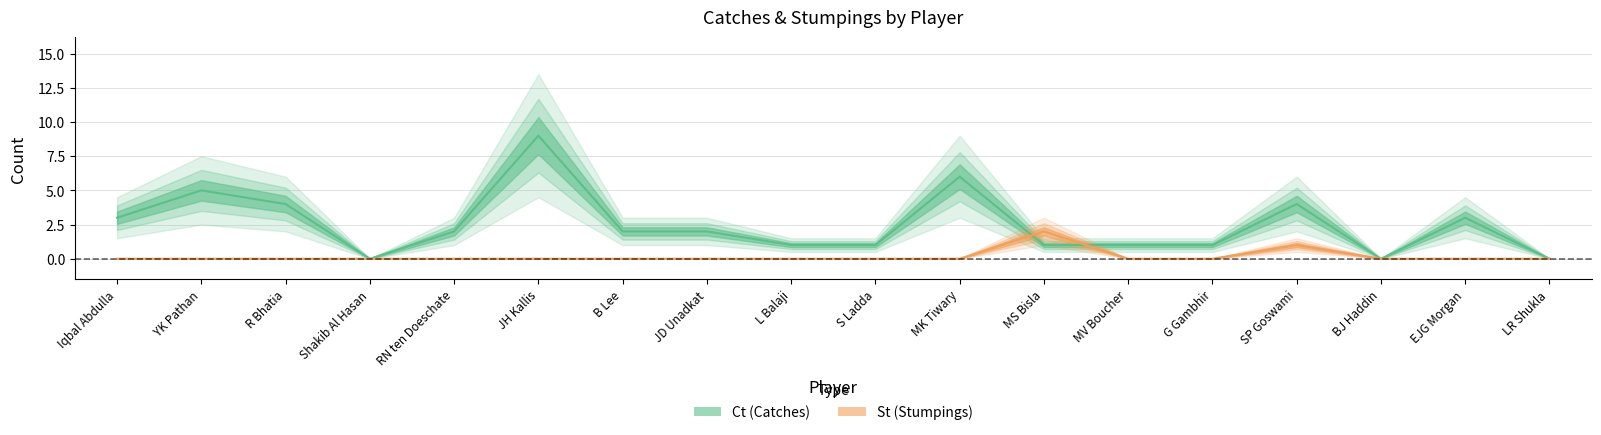

After their last crossing, which series has the higher values: Ct or St?

Ct